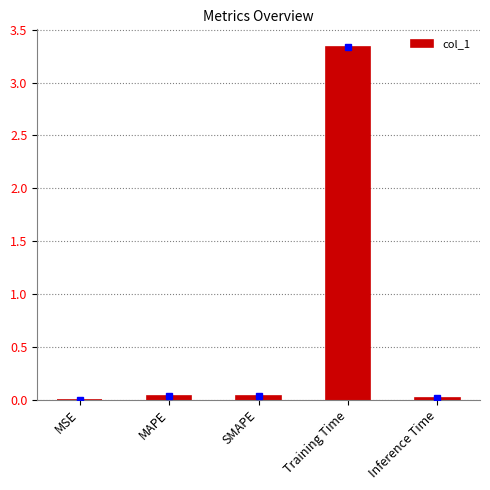

What is the sum of all values?

3.4